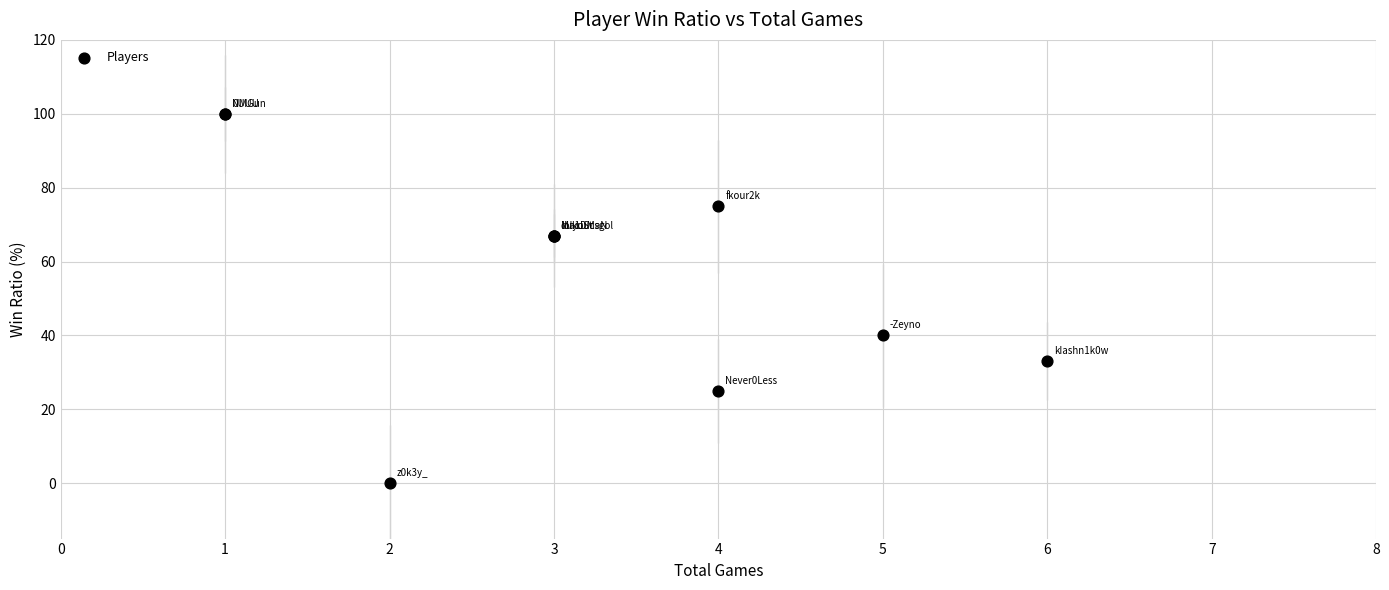

What Y value in the scatter plot is closest to 50?

40